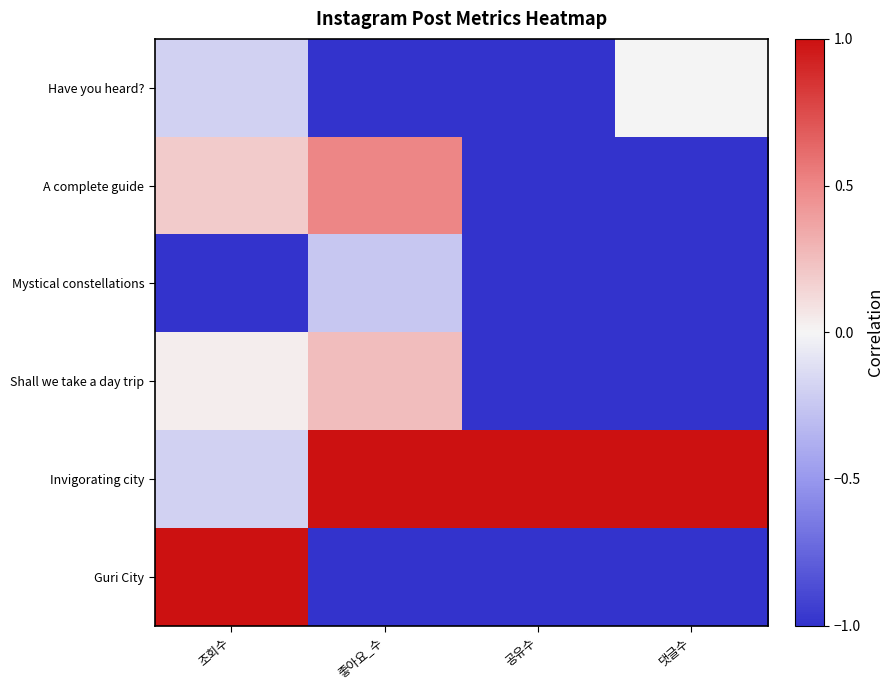

Reading right to left, transcribe all the data shown in this chart.

Have you heard?: 댓글수=0.0	공유수=-1.0	좋아요_수=-1.0	조회수=-0.2
A complete guide: 댓글수=-1.0	공유수=-1.0	좋아요_수=0.5	조회수=0.2
Mystical constellations: 댓글수=-1.0	공유수=-1.0	좋아요_수=-0.2	조회수=-1.0
Shall we take a day trip: 댓글수=-1.0	공유수=-1.0	좋아요_수=0.2	조회수=0.0
Invigorating city: 댓글수=1.0	공유수=1.0	좋아요_수=1.0	조회수=-0.2
Guri City: 댓글수=-1.0	공유수=-1.0	좋아요_수=-1.0	조회수=1.0